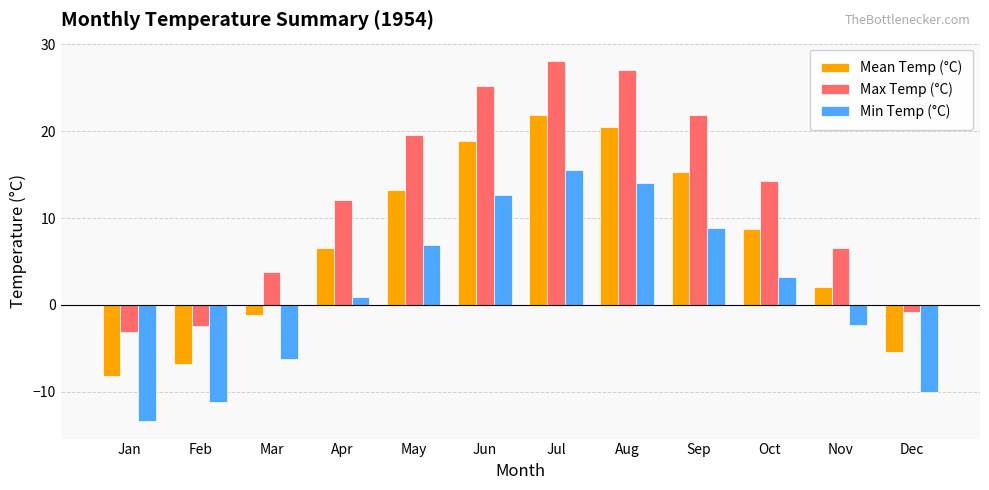

At how many categories does at least one series exceed 13?

6